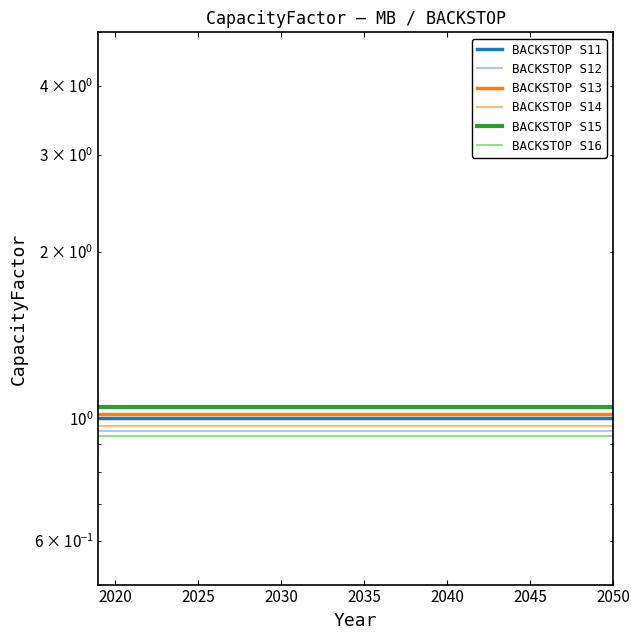

True or false: BACKSTOP S13 and BACKSTOP S15 cross at least once.

False